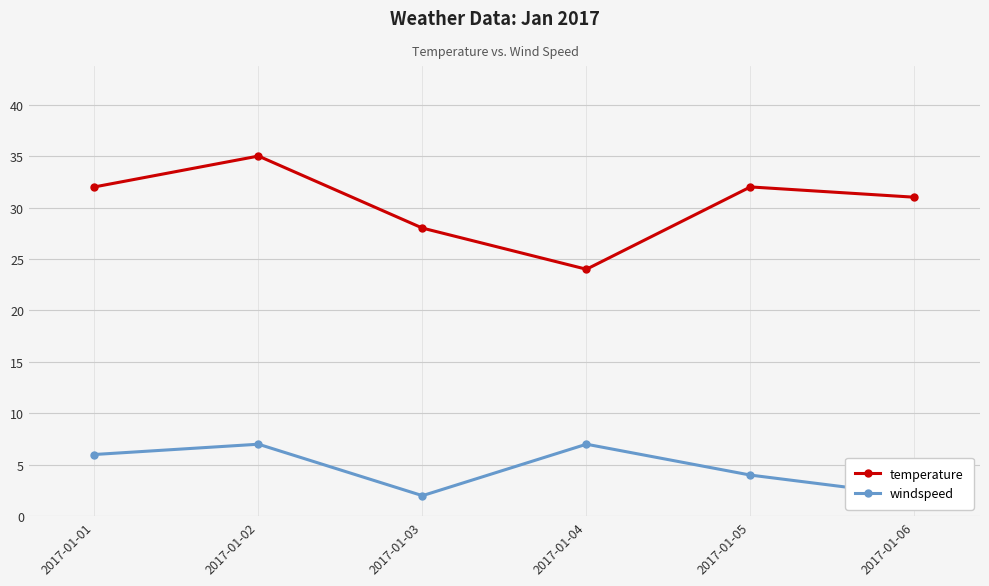

Is the value of windspeed at 2017-01-02 greater than the value of temperature at 2017-01-05?

No